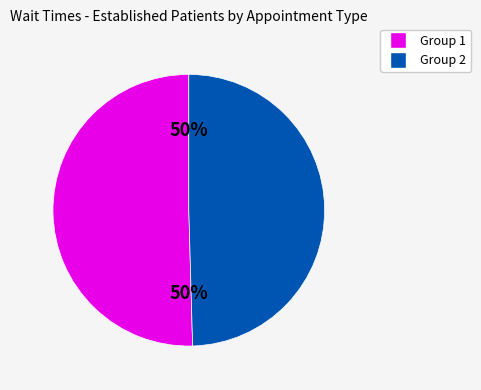

Combined, do Group 1 and Group 2 account for over 50%?

Yes